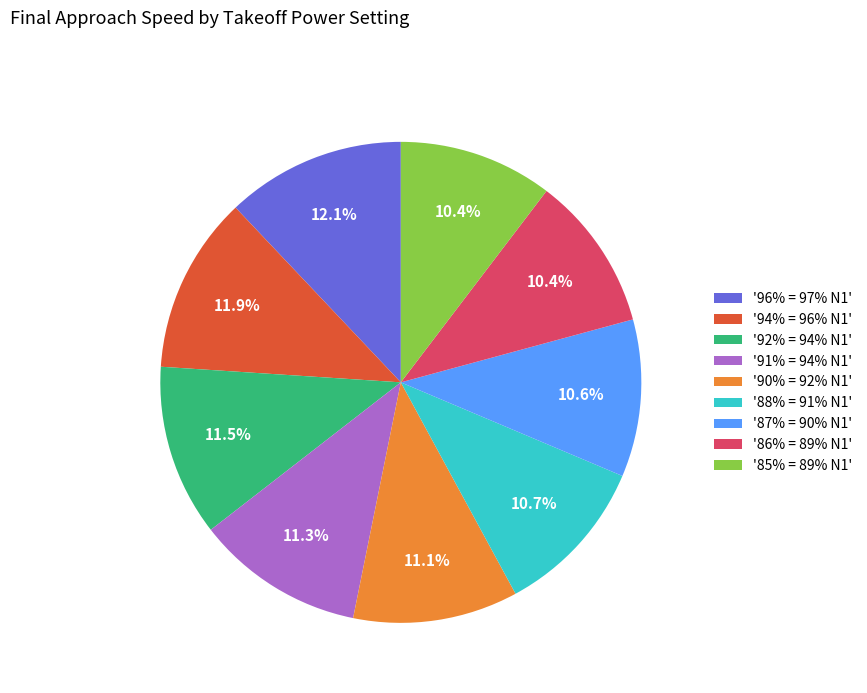

To the nearest percent, what is the difference between the largest and smallest slice percentages?

2%